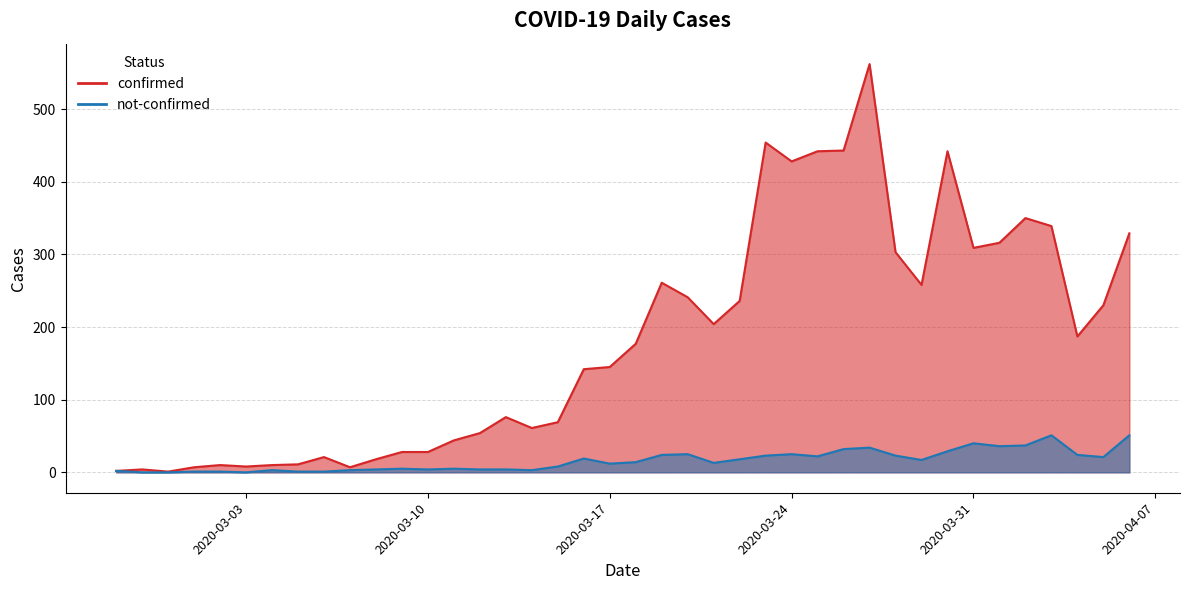

How many interior local peaks does the confirmed series have?

9